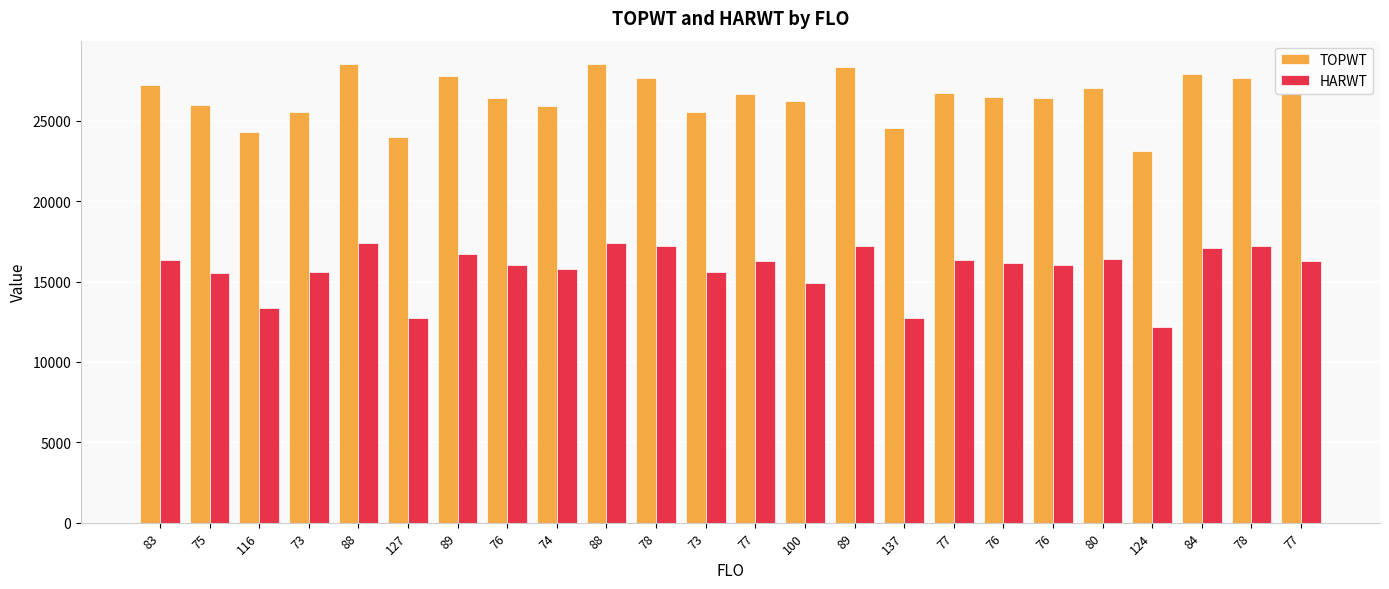

Which has a higher value, 89 or 88?

88